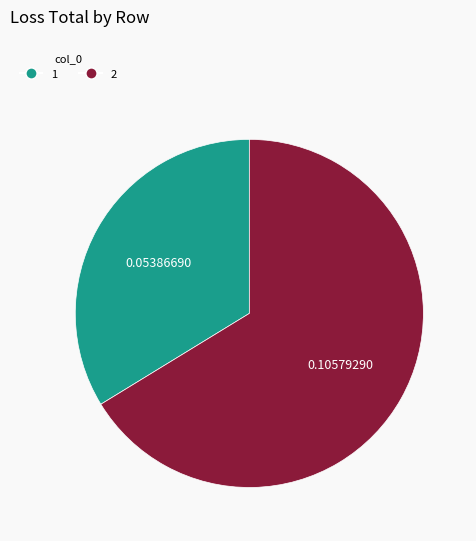

What is the majority slice?

2